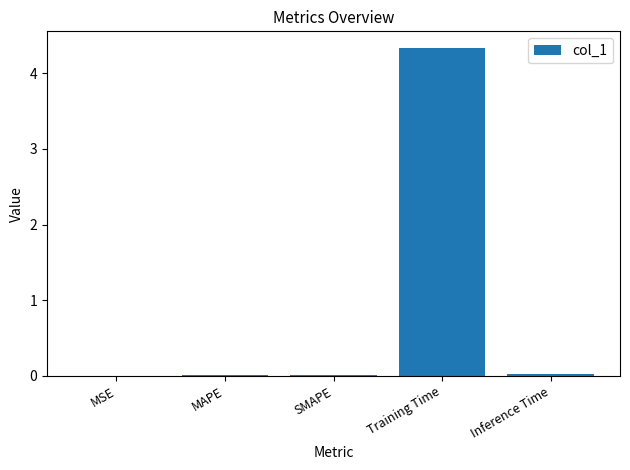

What is the approximate value at Training Time?

4.3